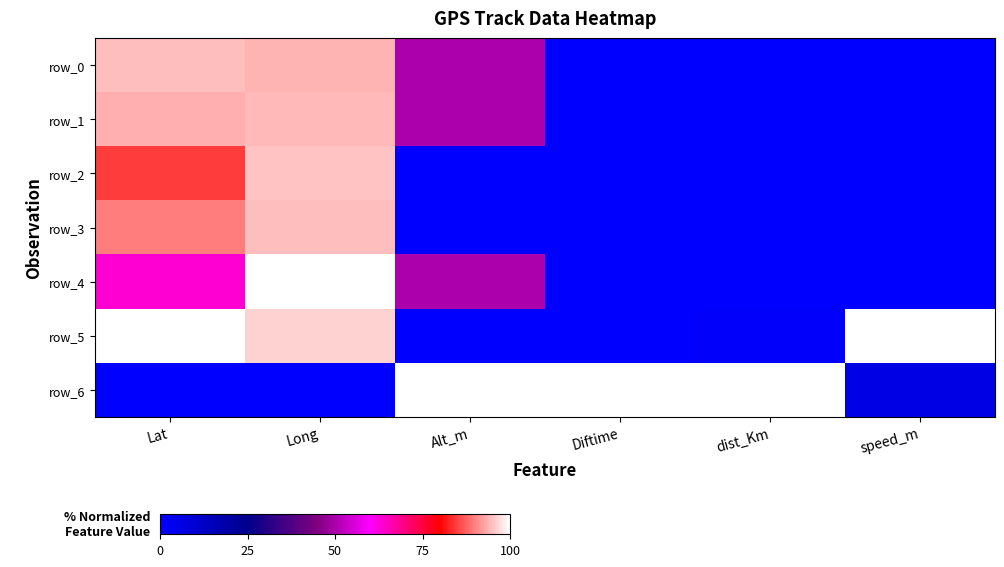

What is the sum of the row_0 values at Lat and Long?

188.6